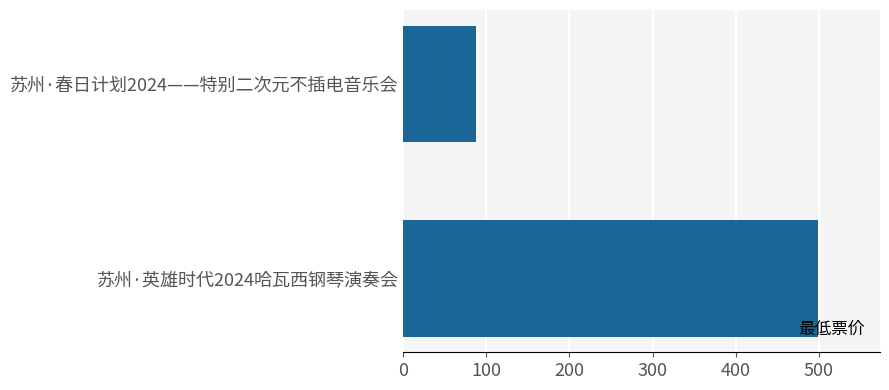

Which label corresponds to the largest value in the chart?

苏州·英雄时代2024哈瓦西钢琴演奏会